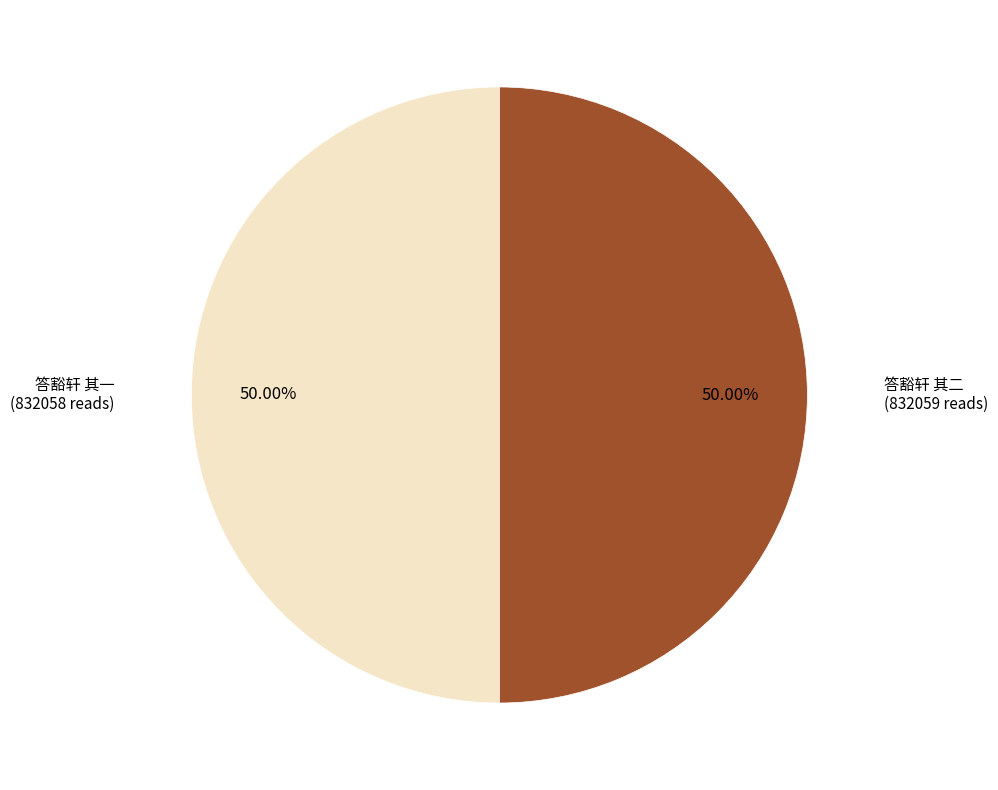

What is the ratio of the value at 答豁轩 其二 to the value at 答豁轩 其一?

1.0